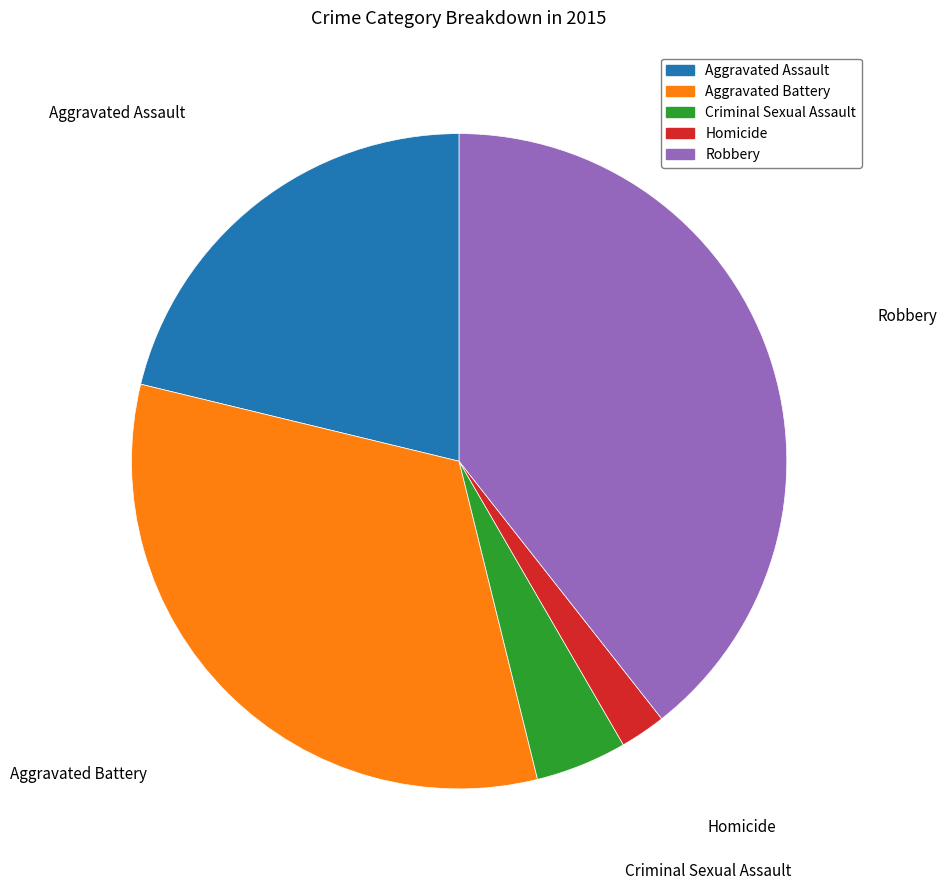

What is the largest slice in the pie chart?

Robbery